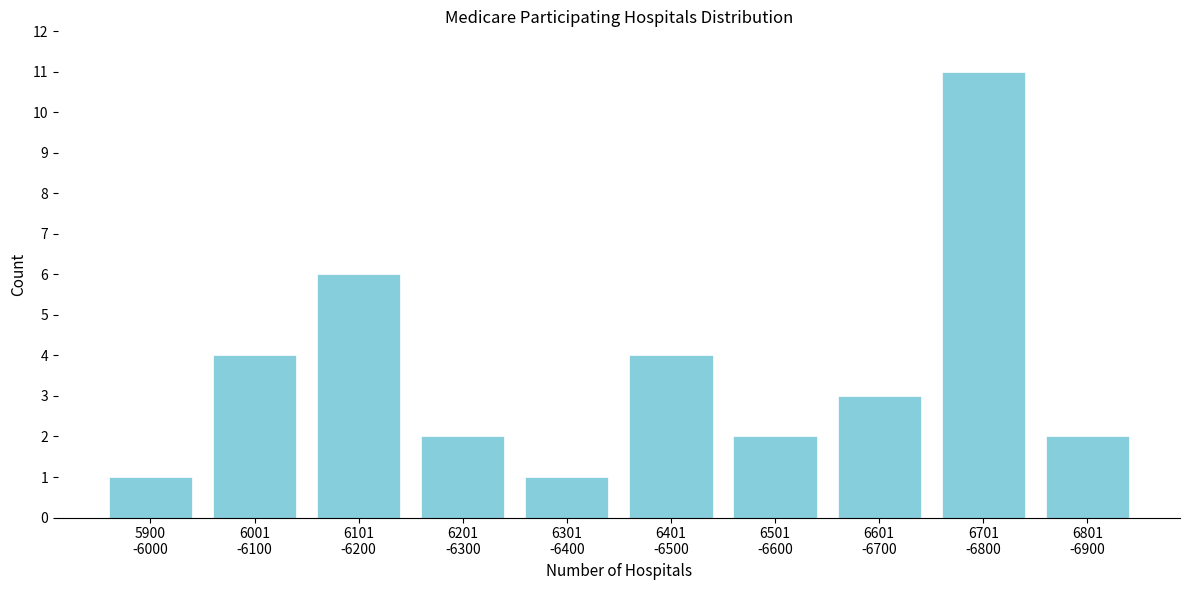

Reading right to left, transcribe all the data shown in this chart.

2	11	3	2	4	1	2	6	4	1